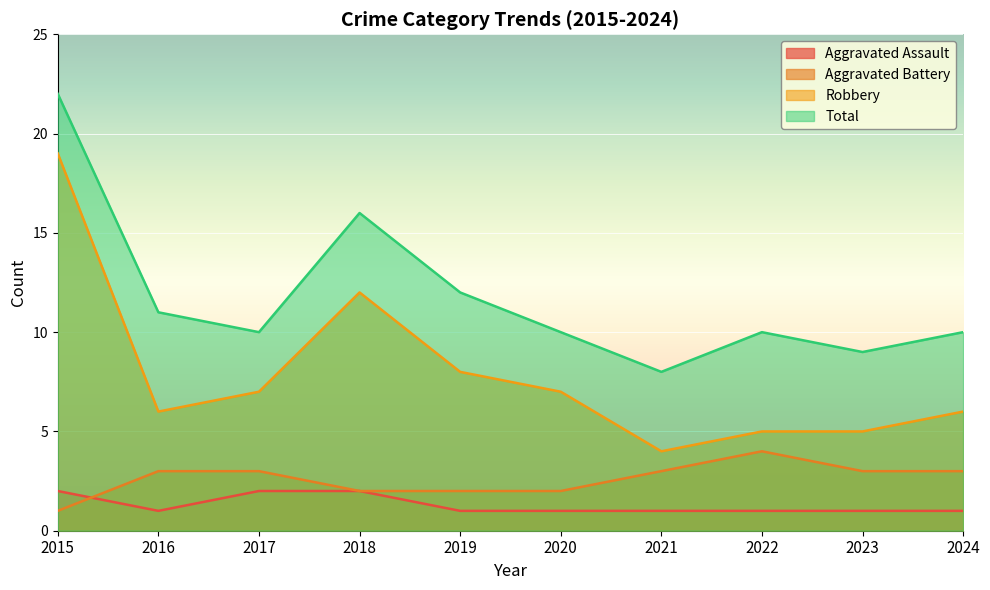

Reading left to right, list all the values displayed in this chart.

Aggravated Assault: 2015=2	2016=1	2017=2	2018=2	2019=1	2020=1	2021=1	2022=1	2023=1	2024=1
Aggravated Battery: 2015=1	2016=3	2017=3	2018=2	2019=2	2020=2	2021=3	2022=4	2023=3	2024=3
Robbery: 2015=19	2016=6	2017=7	2018=12	2019=8	2020=7	2021=4	2022=5	2023=5	2024=6
Total: 2015=22	2016=11	2017=10	2018=16	2019=12	2020=10	2021=8	2022=10	2023=9	2024=10